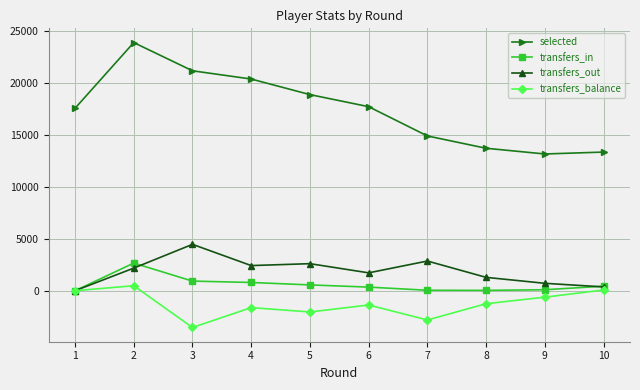

What is the difference between the maximum and minimum values in the transfers_balance series?

4021